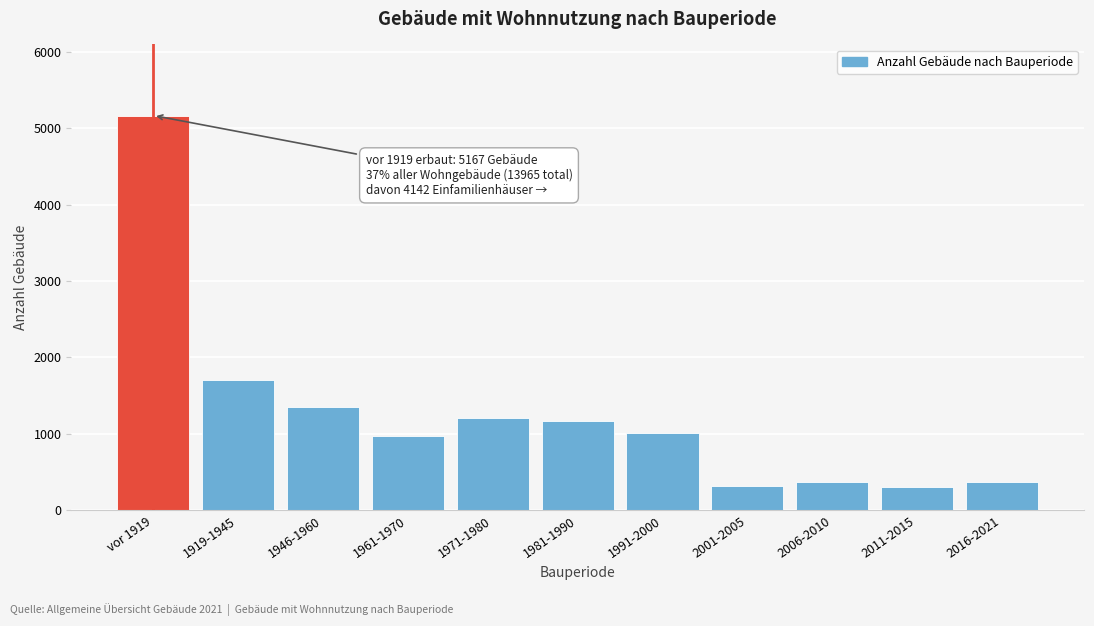

What is the minimum value shown in the chart?

308